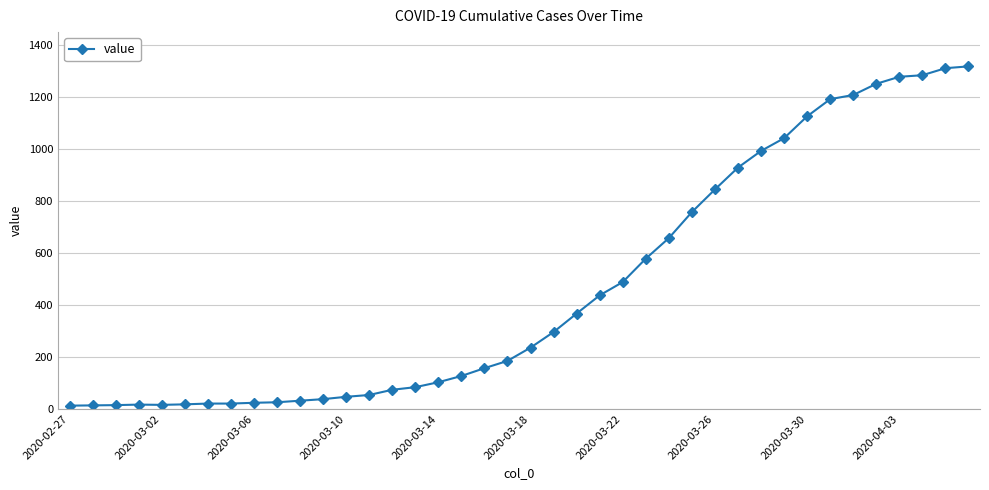

What is the greatest value displayed?

1317